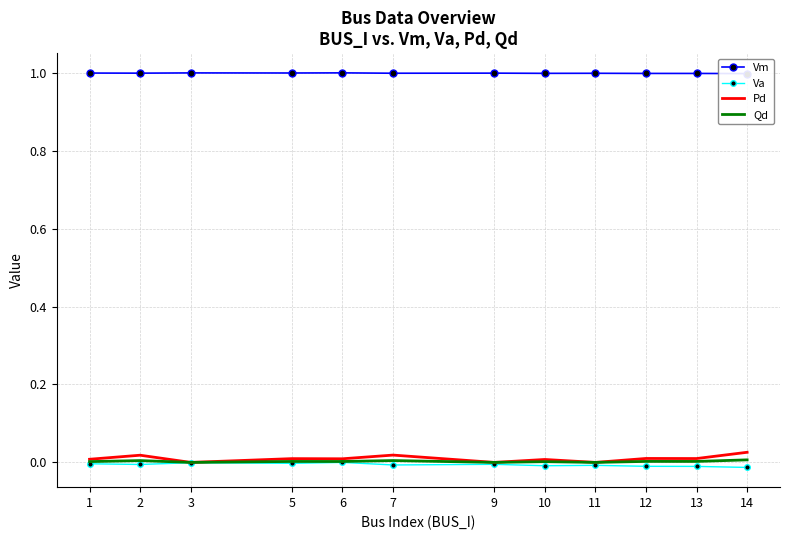

True or false: Va and Qd intersect in this chart.

False